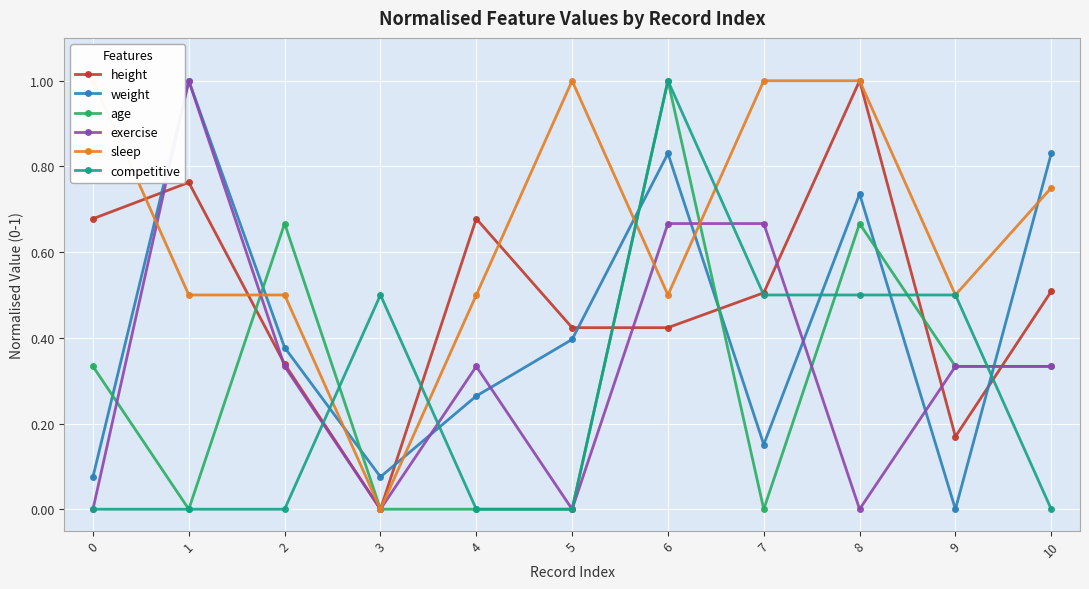

What is the sum of all height values?

5.5